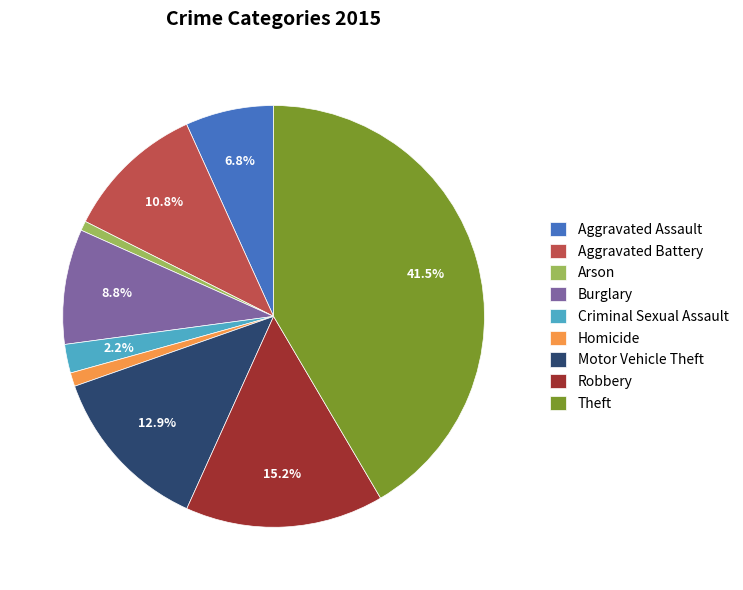

To the nearest percent, what is the difference between the Motor Vehicle Theft and Criminal Sexual Assault slice percentages?

11%